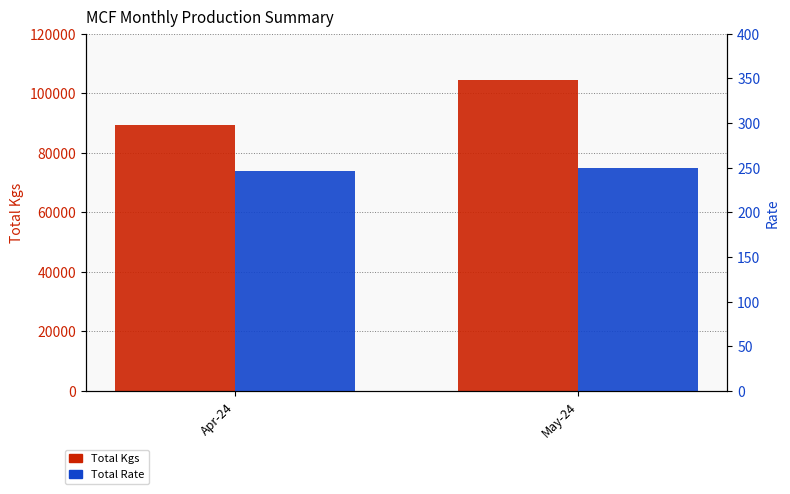

Rank the series at May-24 from lowest to highest value.

Total Rate, Total Kgs